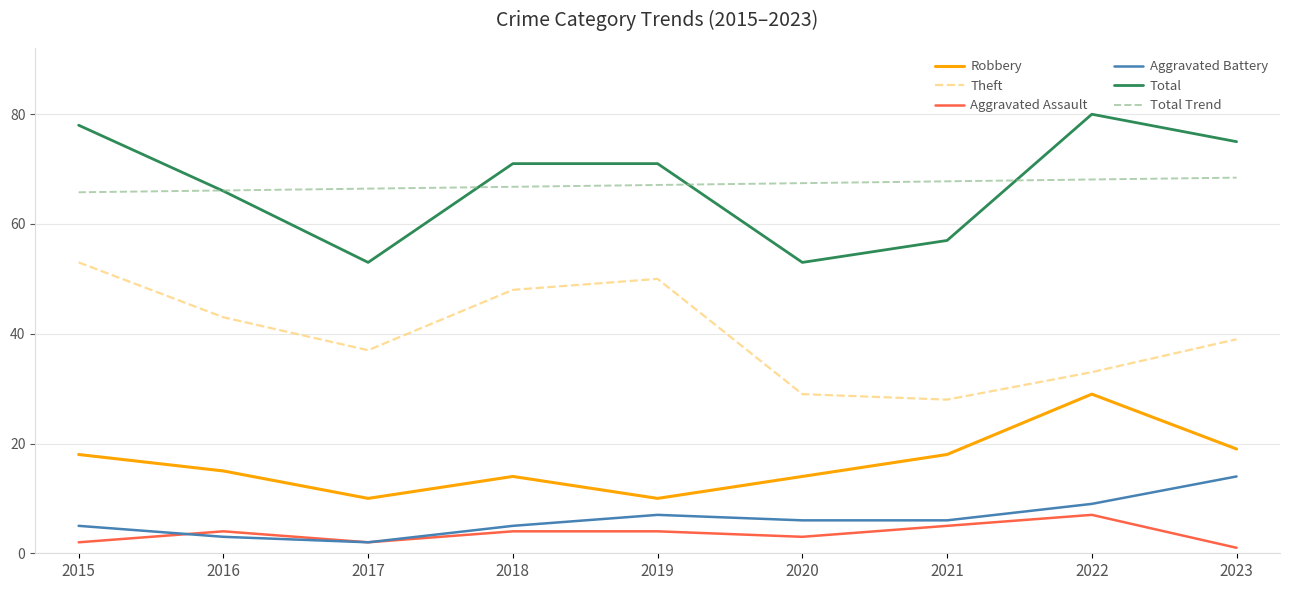

What is the sum of all Total values?

604.0